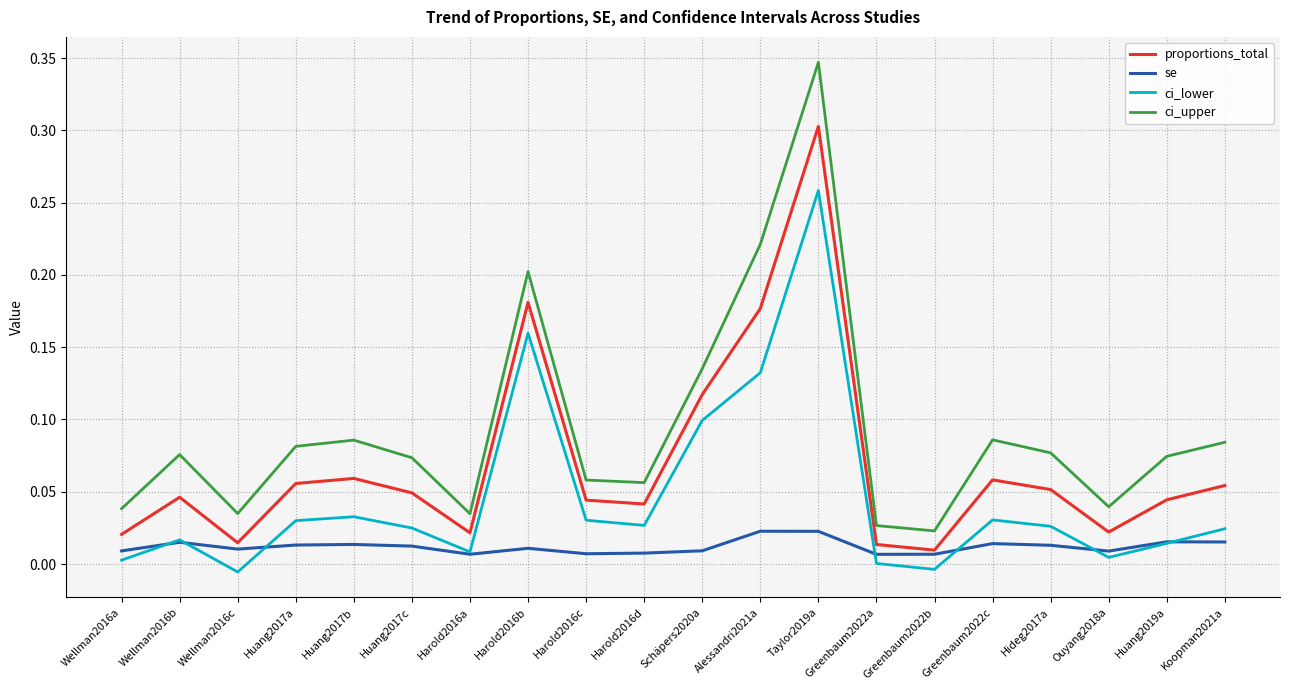

At how many categories does at least one series exceed 0?

20